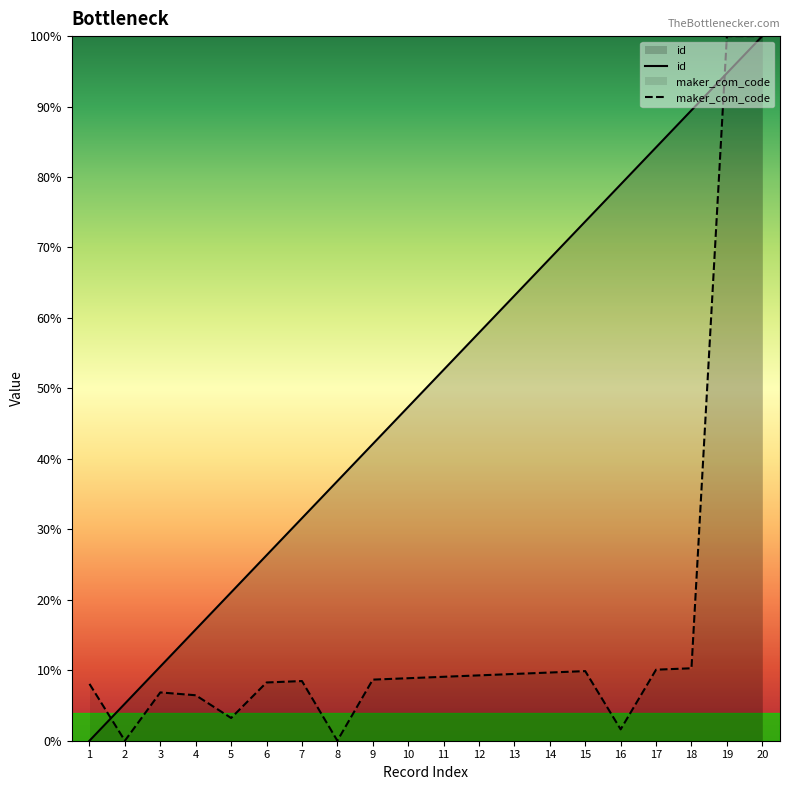

What is the average value of the id series?

0.5